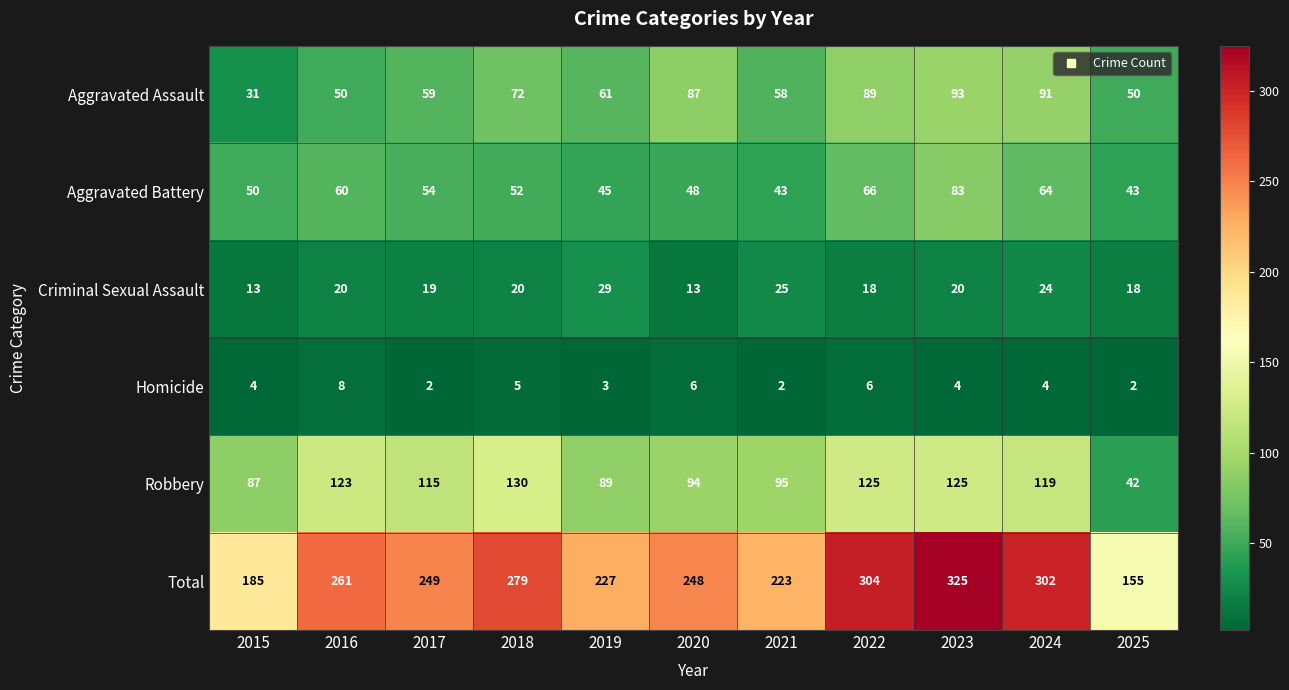

Rank the series at 2024 from highest to lowest value.

Total, Robbery, Aggravated Assault, Aggravated Battery, Criminal Sexual Assault, Homicide